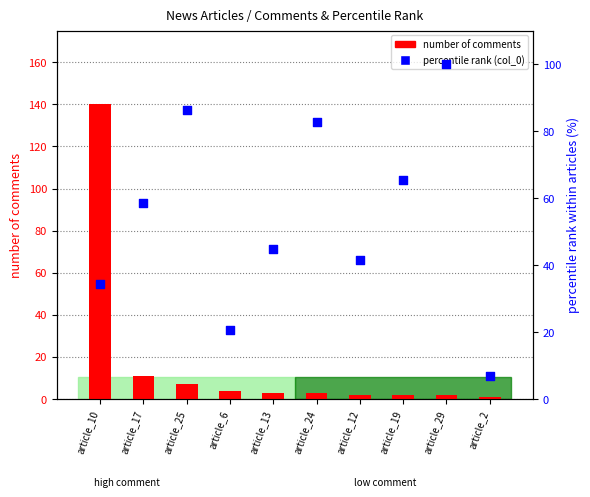

Which series has the largest total across all categories?

percentile rank (col_0)